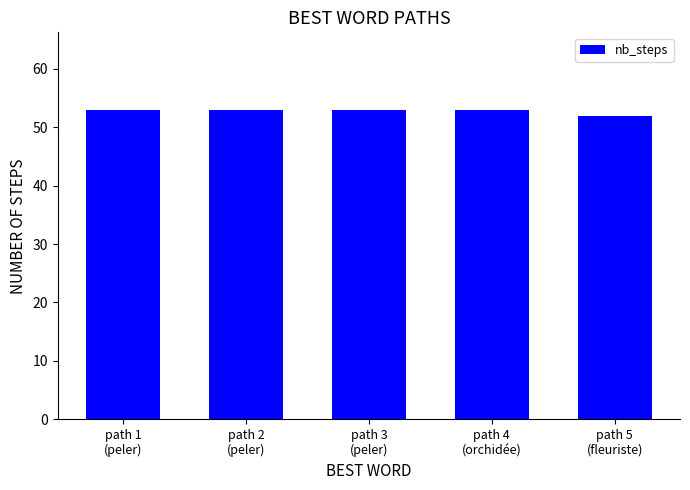

What is the sum of all values?

264